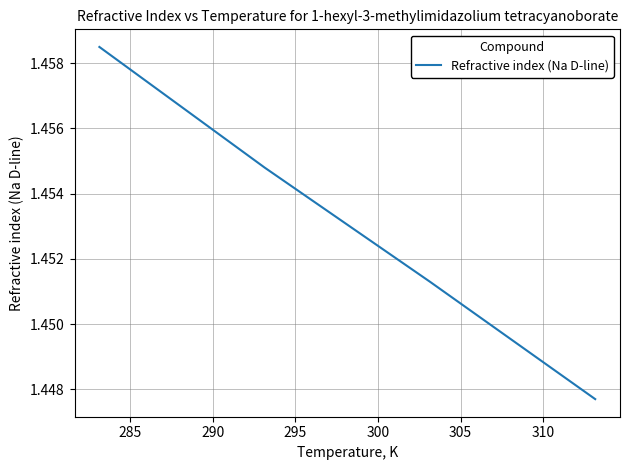

True or false: the data has more than 2 interior local peaks.

False